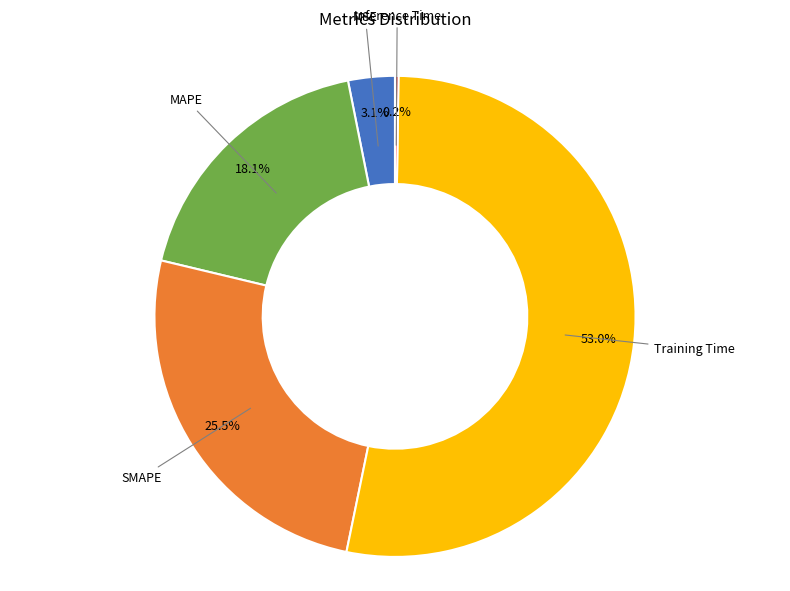

Is there any slice that represents more than half of the pie?

Yes